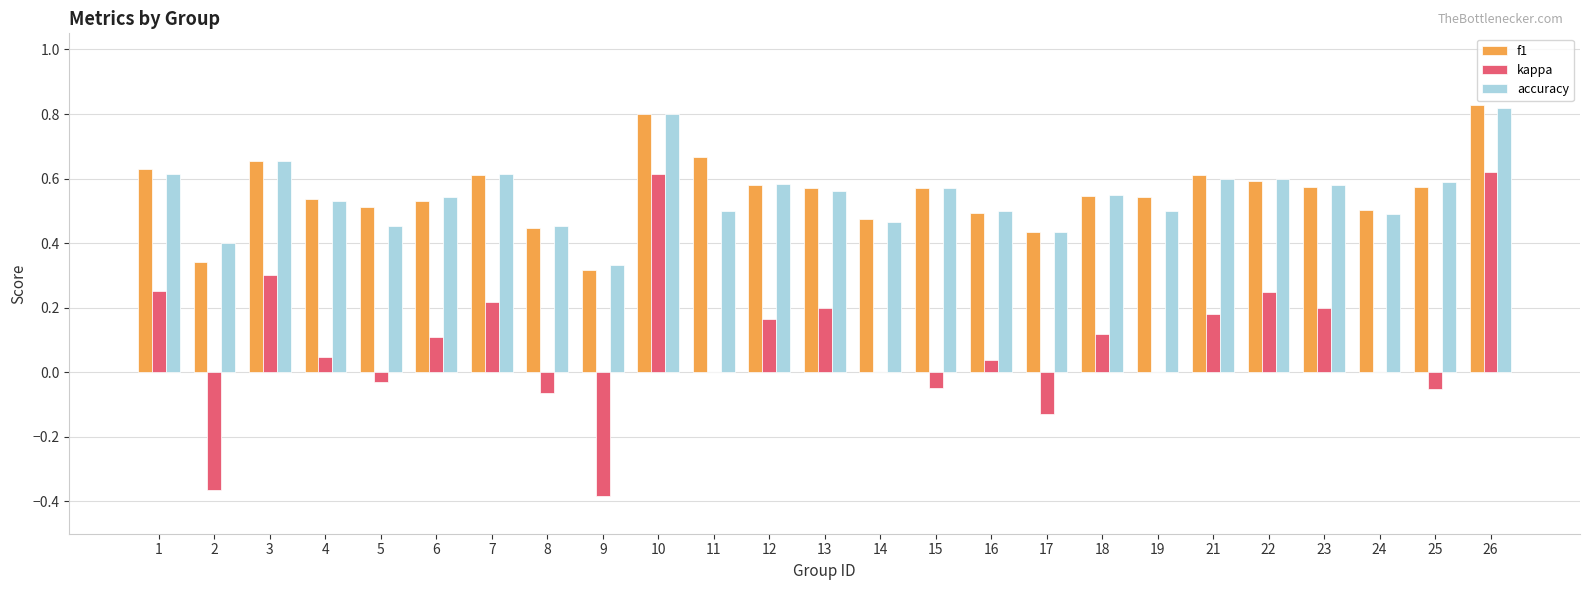

True or false: accuracy has a value of 0.4 at 26.

False